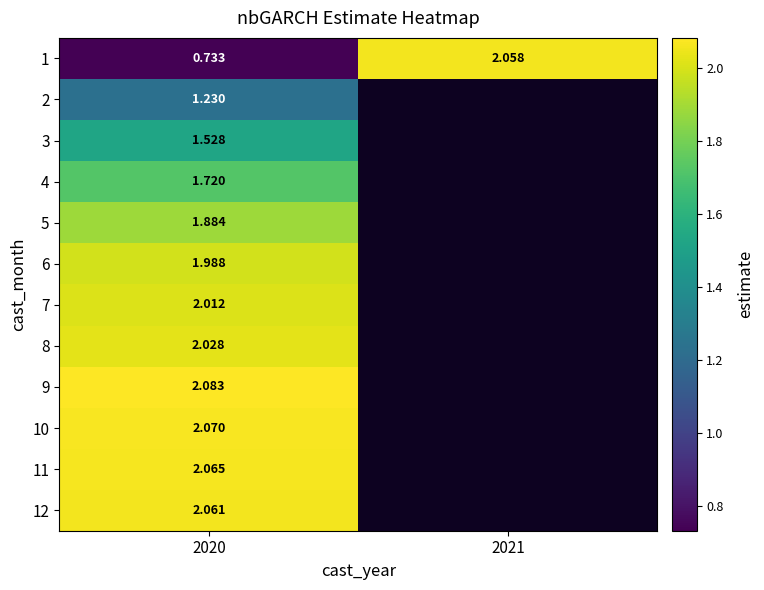

How many values in 11 are above zero?

1